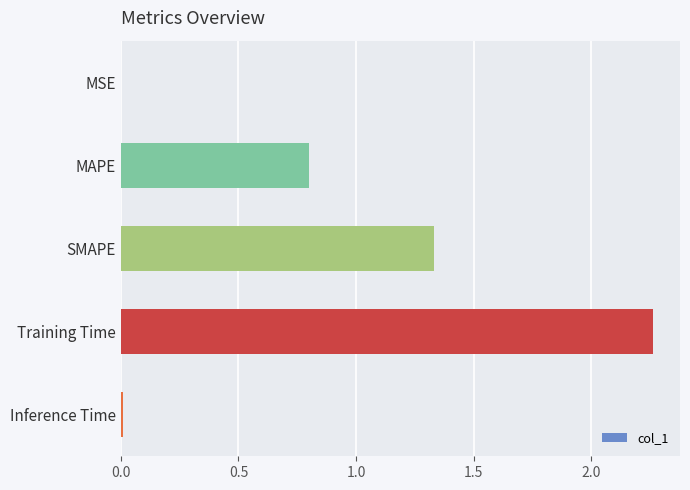

Is it true that the value at MAPE is 0.8?

True